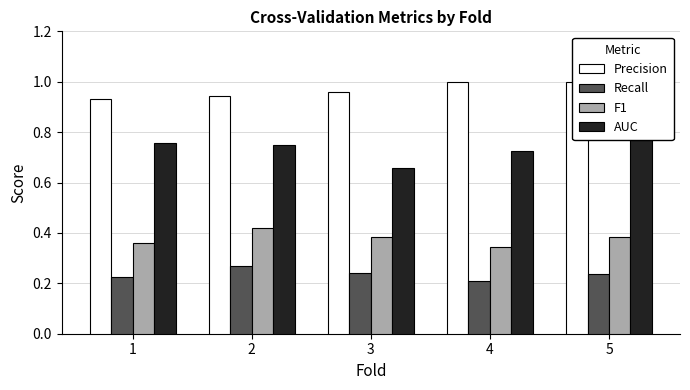

At 2, list the series in order from largest to smallest.

Precision, AUC, F1, Recall